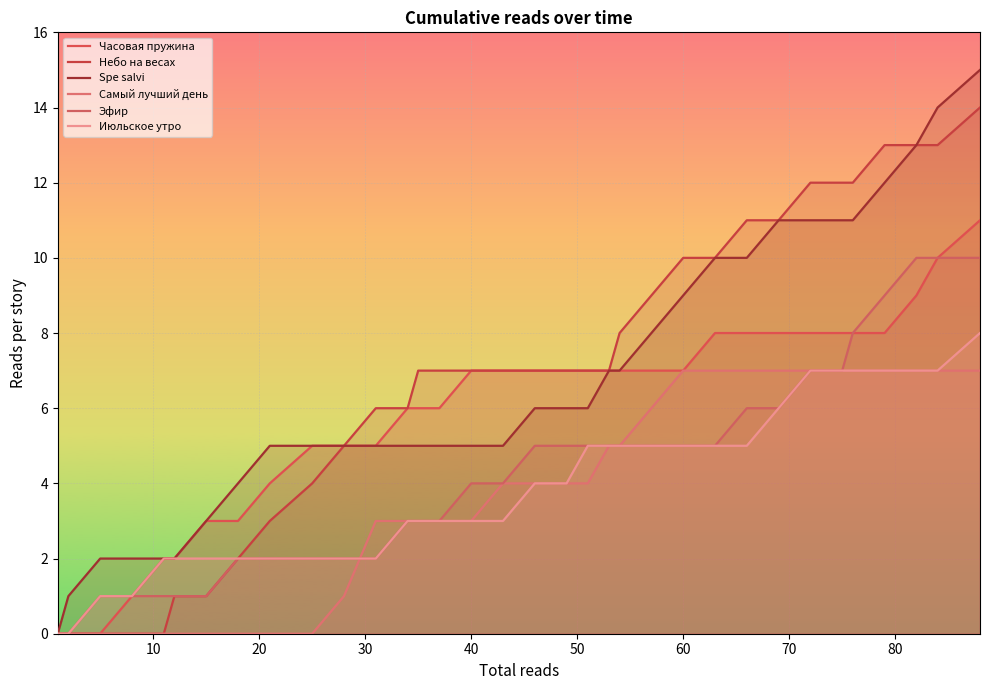

True or false: Июльское утро and Небо на весах intersect in this chart.

False